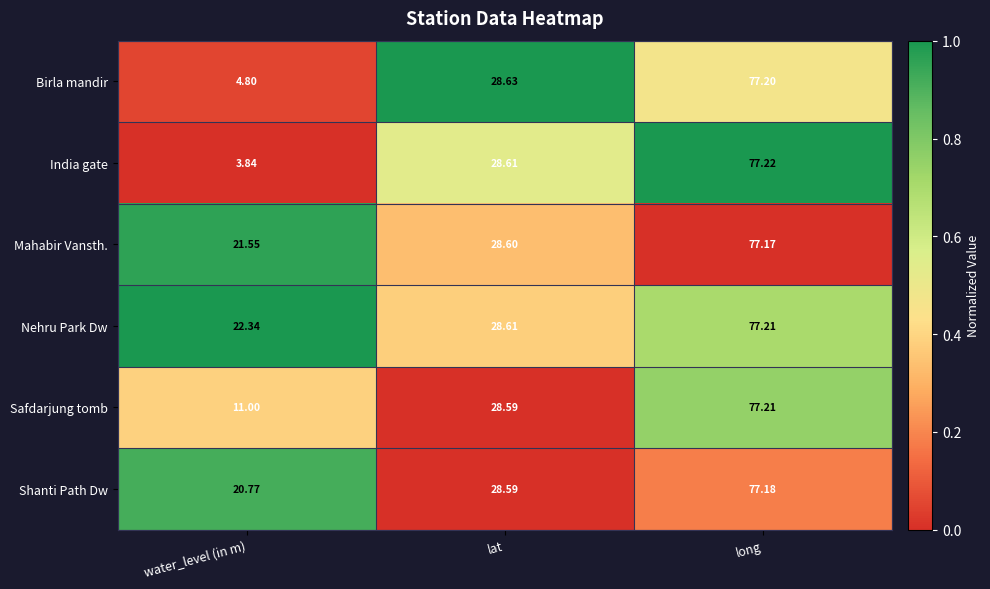

Which category has the lowest value in the Birla mandir series?

water_level (in m)